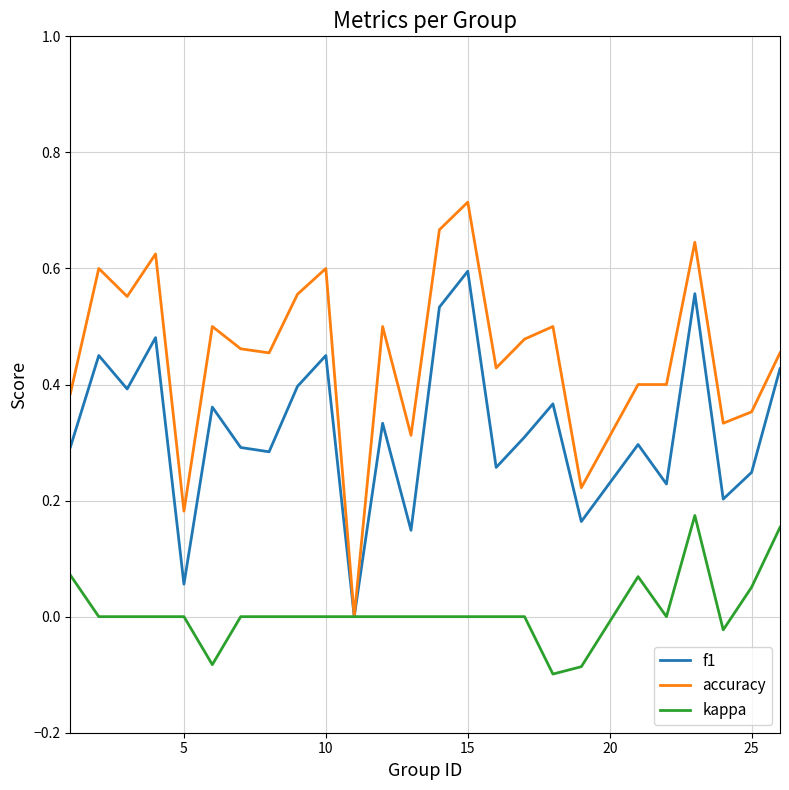

List the series in order of their overall mean, highest first.

accuracy, f1, kappa